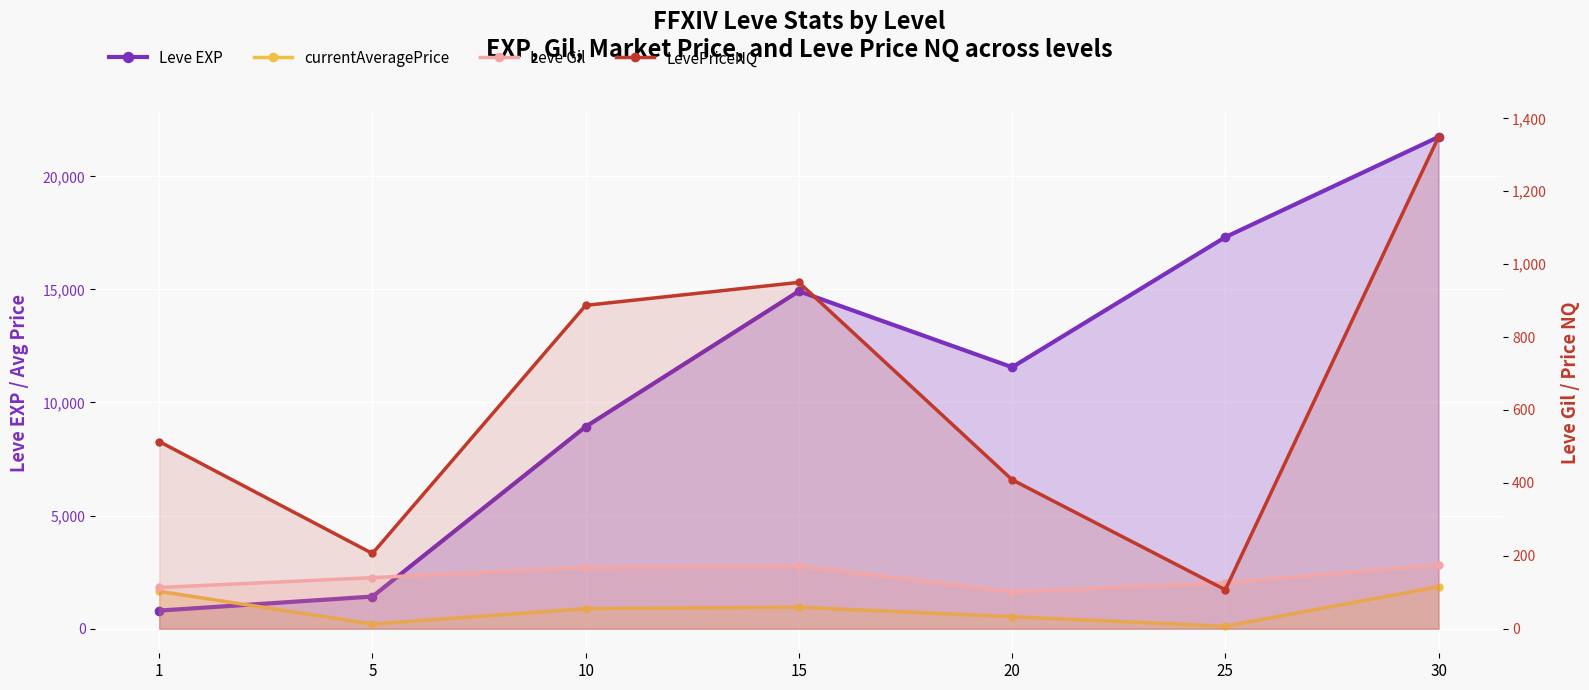

How many interior local valleys does the Leve Gil series have?

1